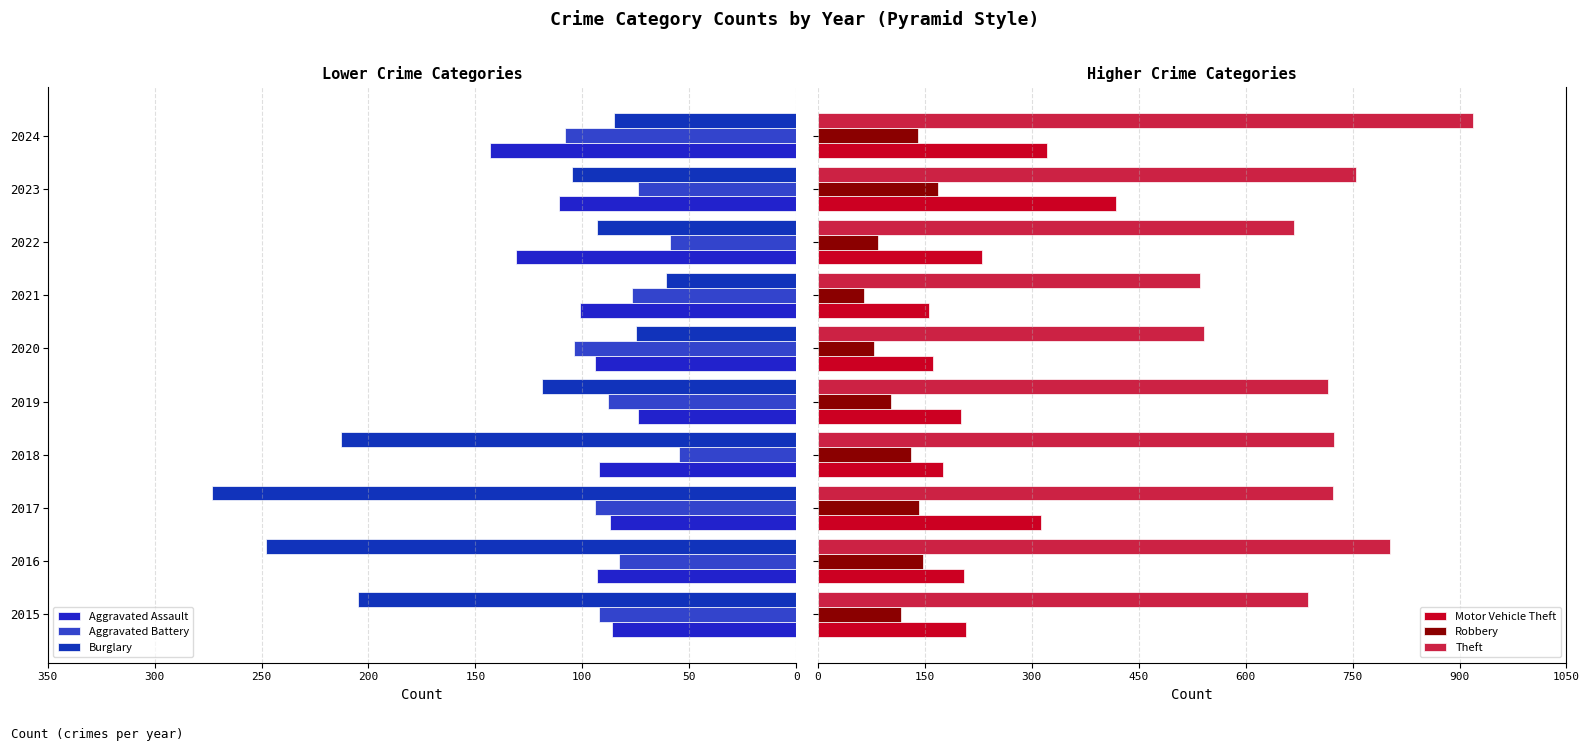

What is the maximum value for Theft?

919